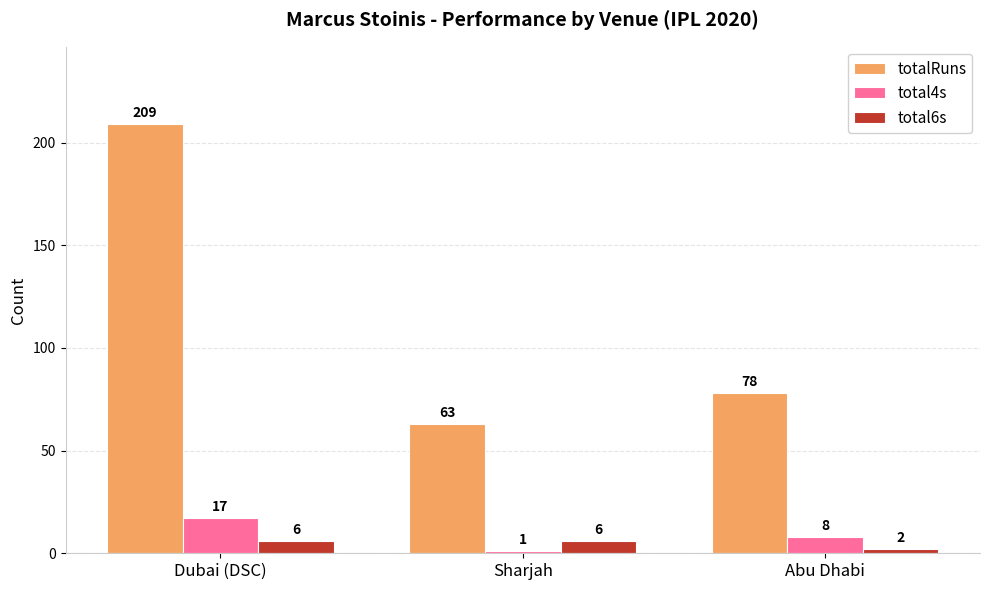

How many groups of bars are there?

3